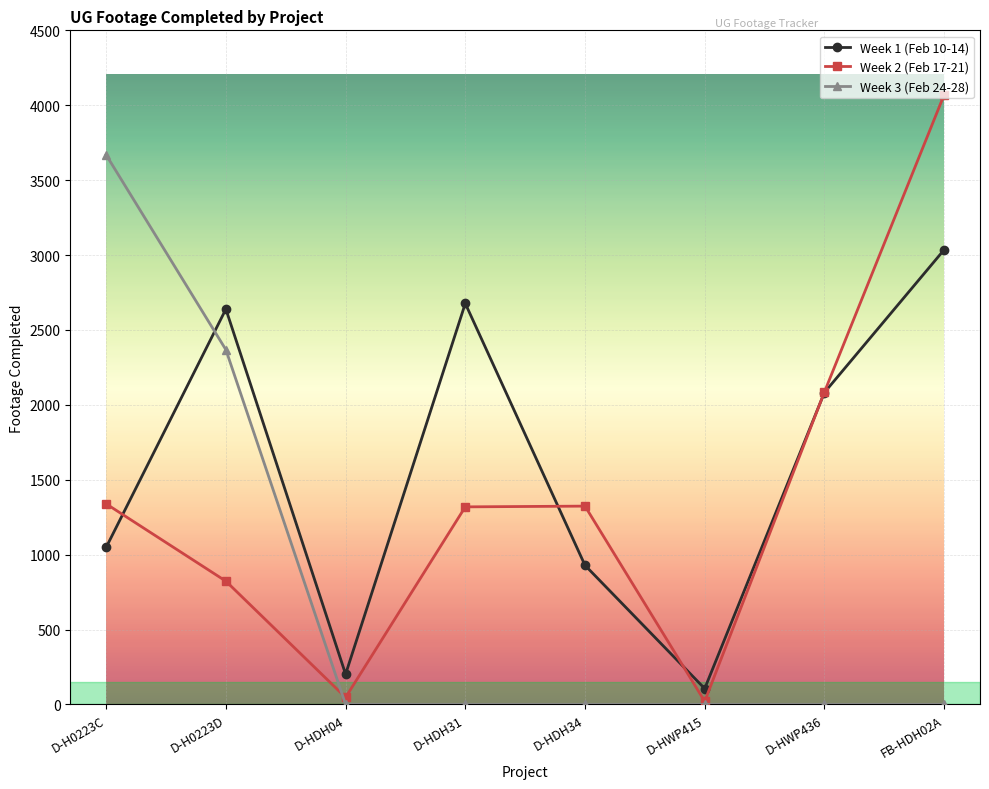

Which label corresponds to the largest value in the chart?

FB-HDH02A